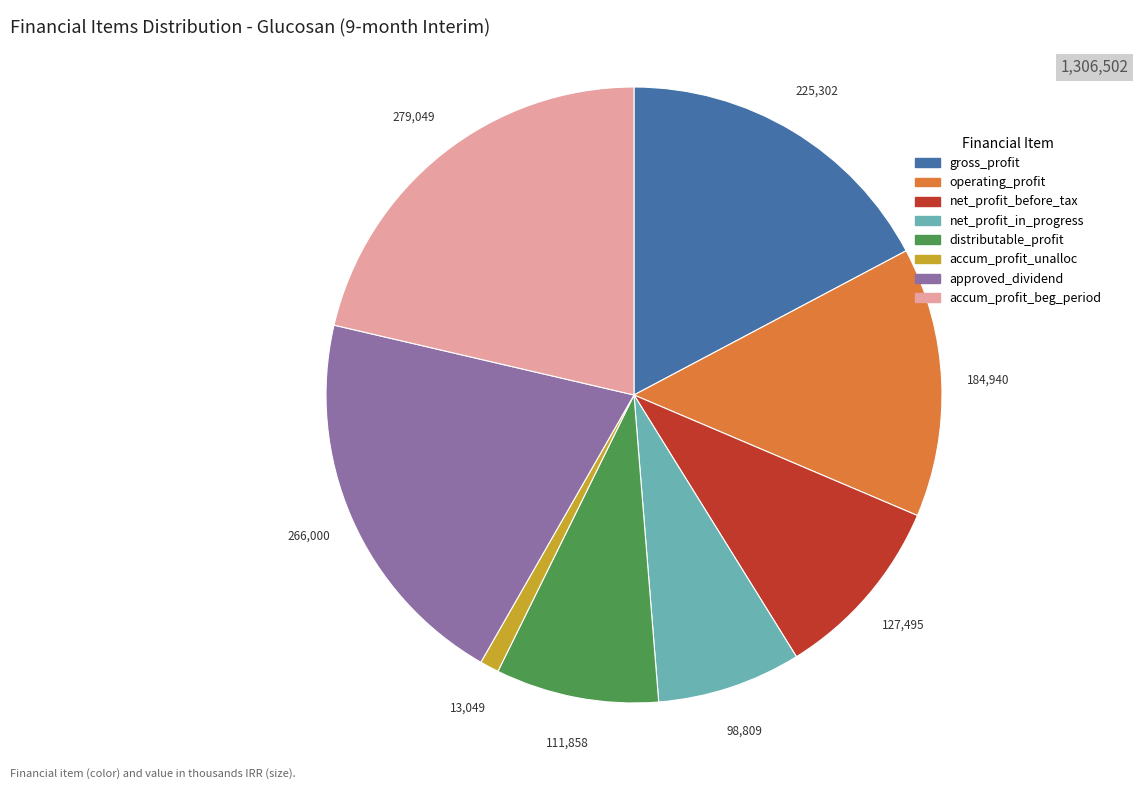

Is there a majority slice in this chart?

No